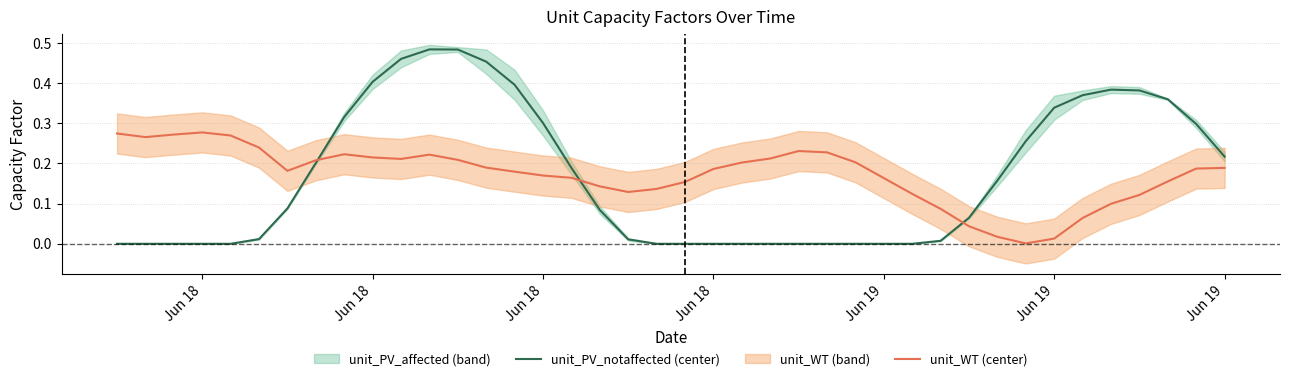

Rank the series by their average value, from highest to lowest.

WT center, unit_PV_notaffected